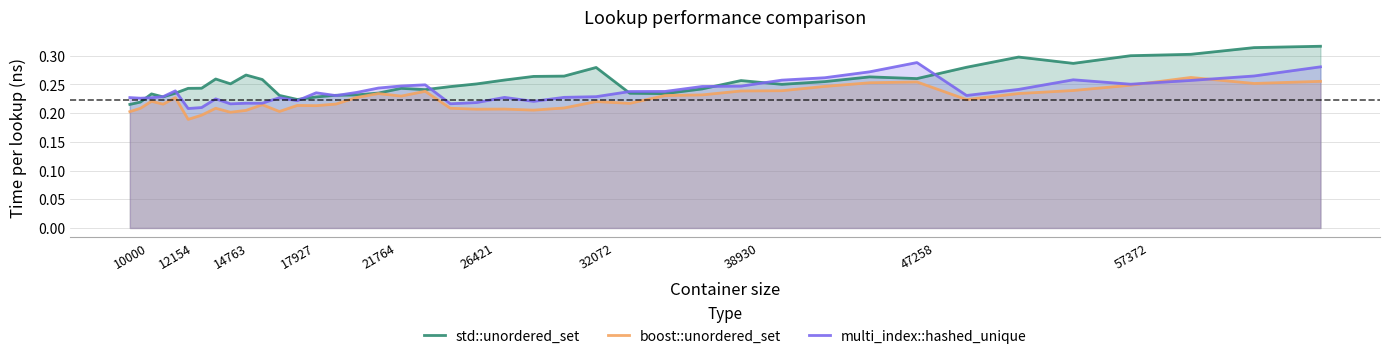

List the series in order of their overall mean, highest first.

std::unordered_set, multi_index::hashed_unique, boost::unordered_set